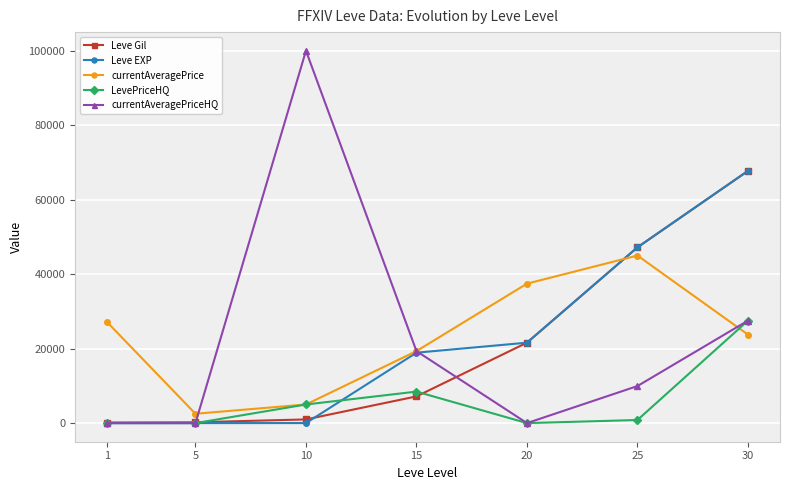

What is the maximum value for Leve EXP?

67730